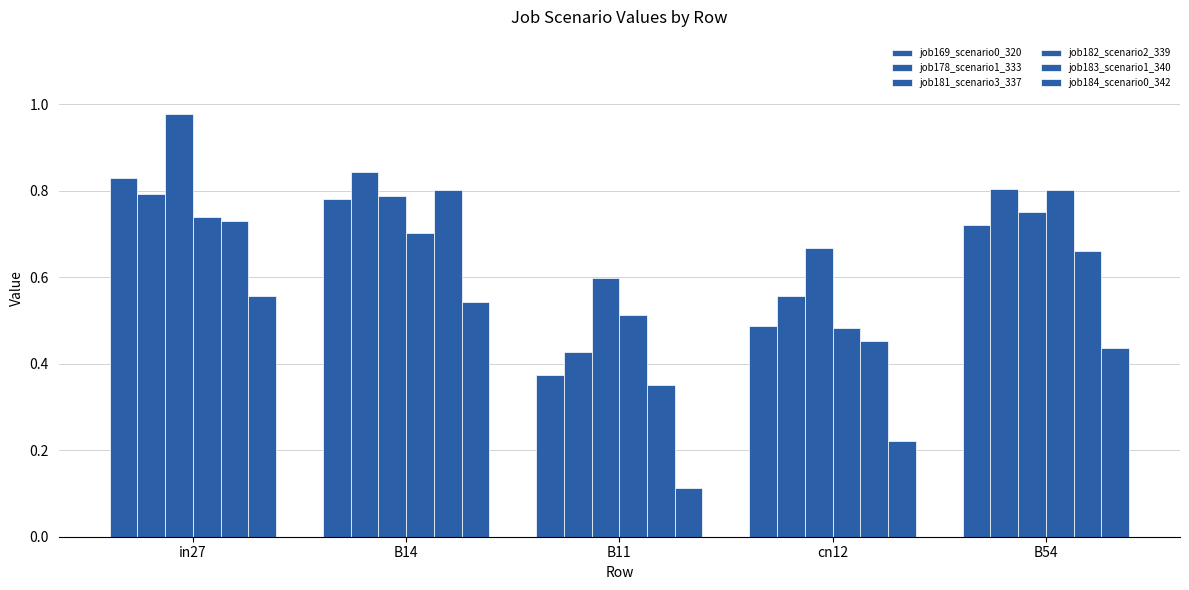

Reading left to right, transcribe all the data shown in this chart.

job169_scenario0_320: in27=0.8	B14=0.8	B11=0.4	cn12=0.5	B54=0.7
job178_scenario1_333: in27=0.8	B14=0.8	B11=0.4	cn12=0.6	B54=0.8
job181_scenario3_337: in27=1.0	B14=0.8	B11=0.6	cn12=0.7	B54=0.8
job182_scenario2_339: in27=0.7	B14=0.7	B11=0.5	cn12=0.5	B54=0.8
job183_scenario1_340: in27=0.7	B14=0.8	B11=0.4	cn12=0.5	B54=0.7
job184_scenario0_342: in27=0.6	B14=0.5	B11=0.1	cn12=0.2	B54=0.4